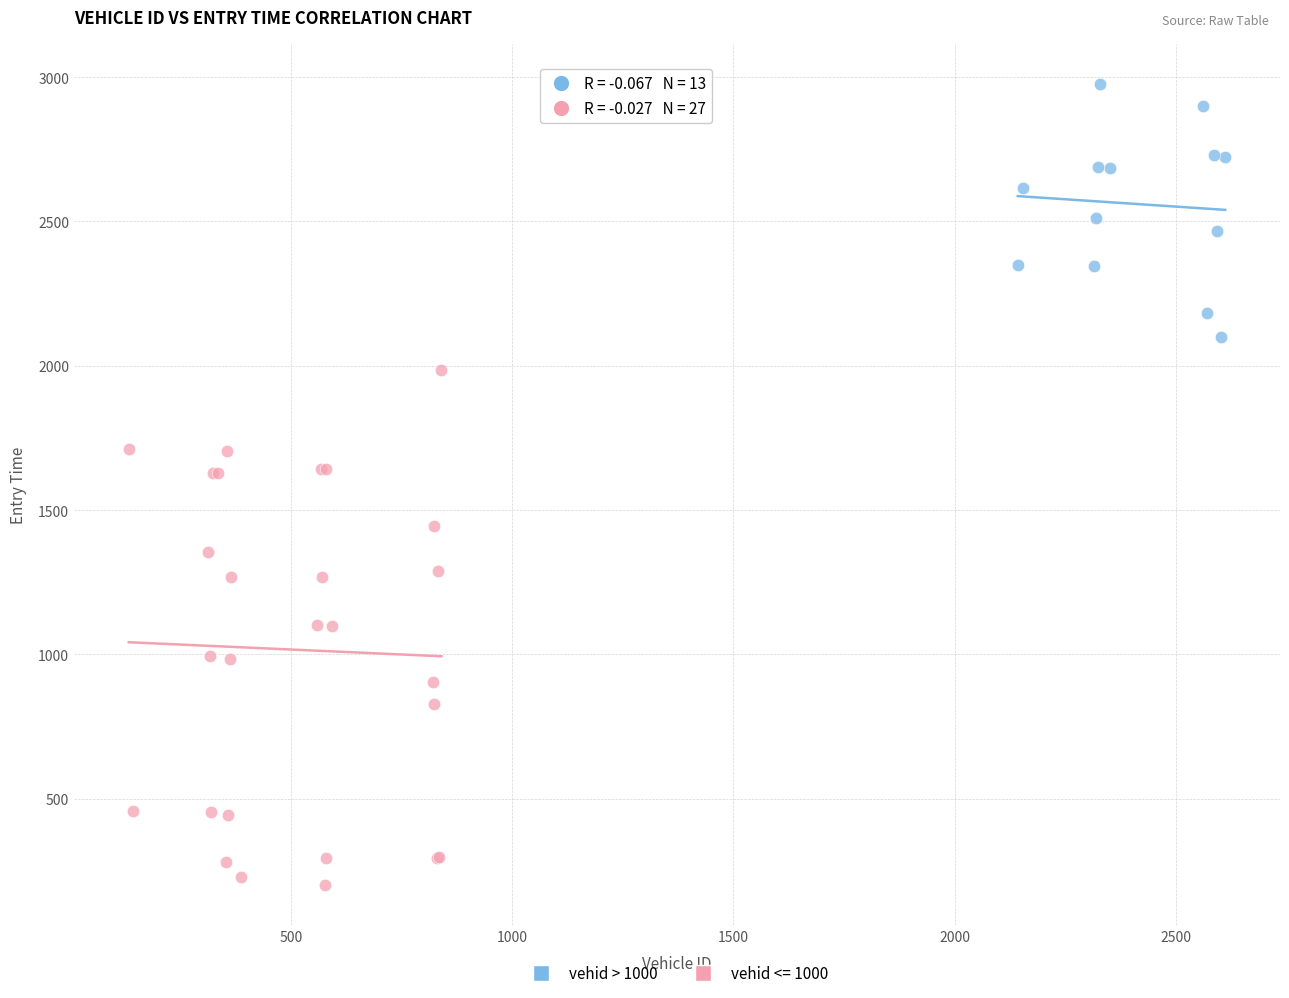

Which series has the widest spread of Y values?

vehid <= 1000